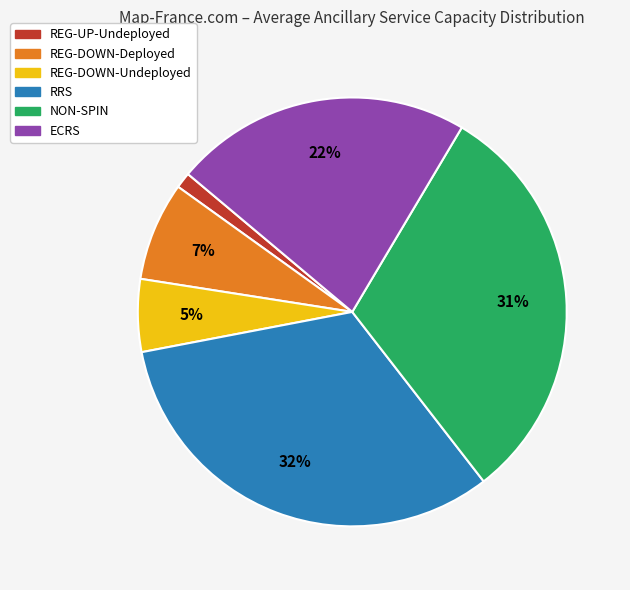

Rank the categories by value from highest to lowest.

RRS, NON-SPIN, ECRS, REG-DOWN-Deployed, REG-DOWN-Undeployed, REG-UP-Undeployed